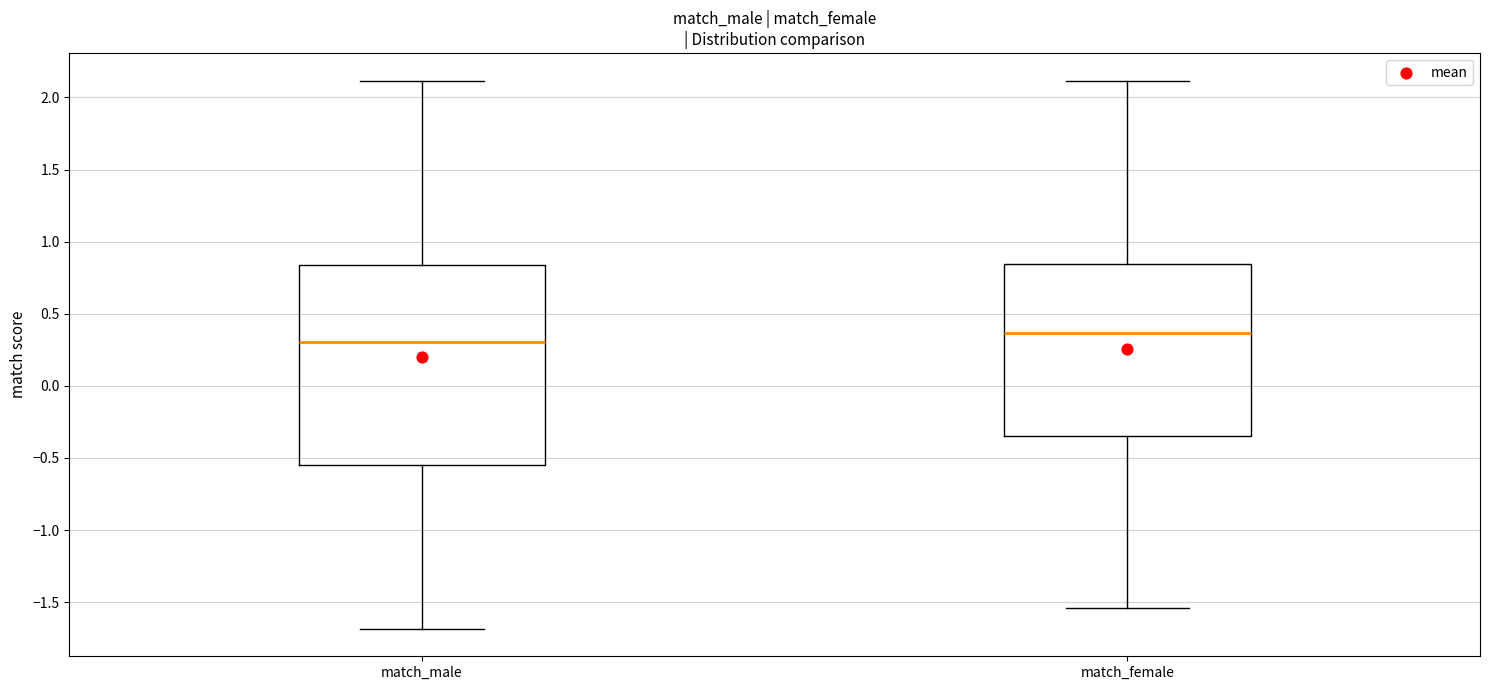

Comparing the boxes themselves (not the whiskers), which one is the tallest?

match_male